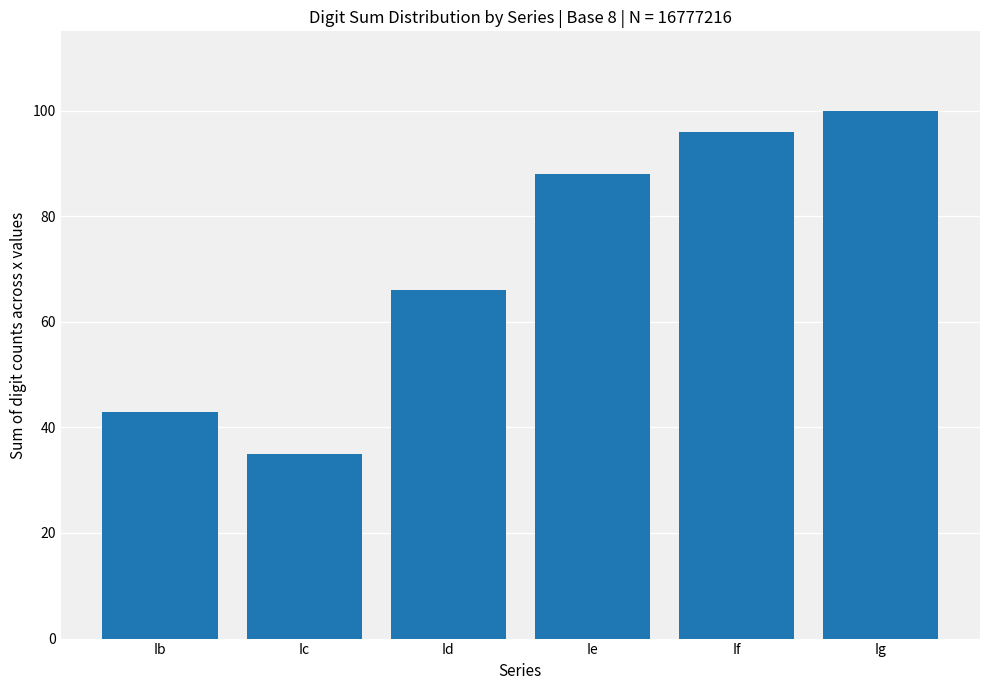

Rank the categories by value from highest to lowest.

Ig, If, Ie, Id, Ib, Ic